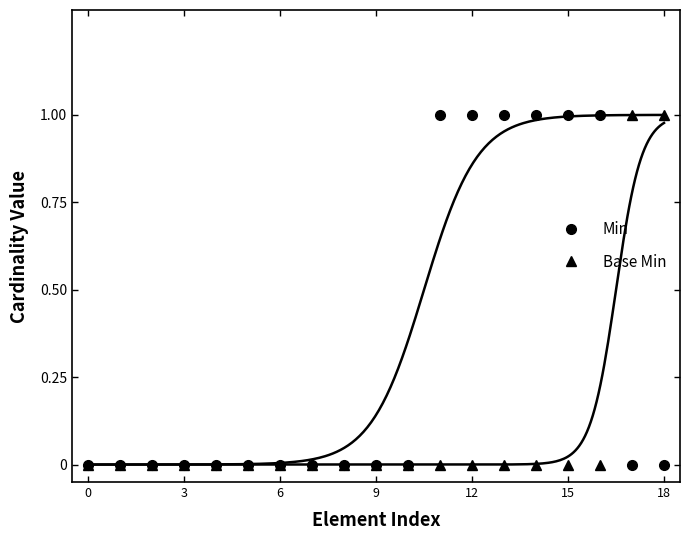

True or false: Base Min has a value of -1 at 15.

False